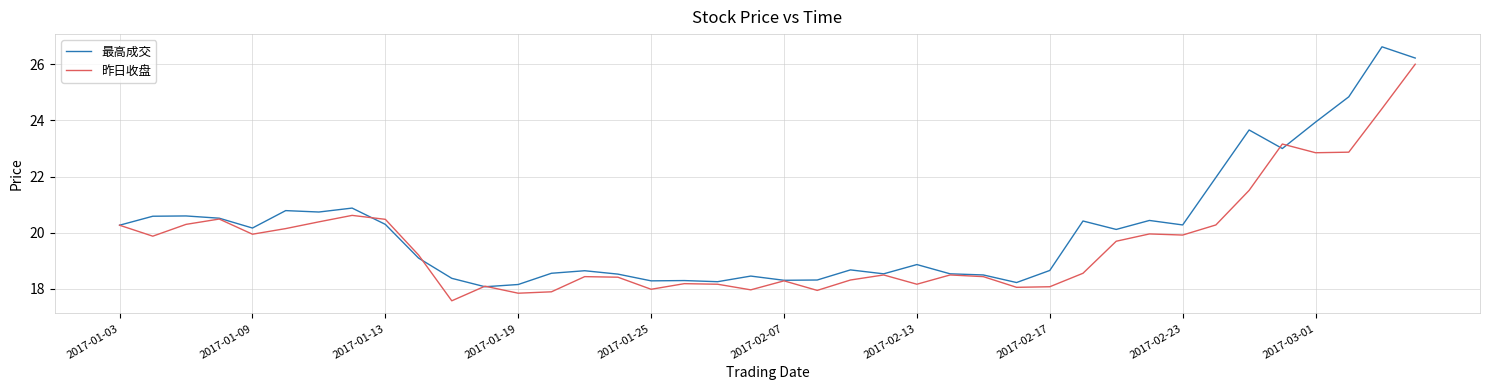

What is the minimum value shown in the chart?

17.6